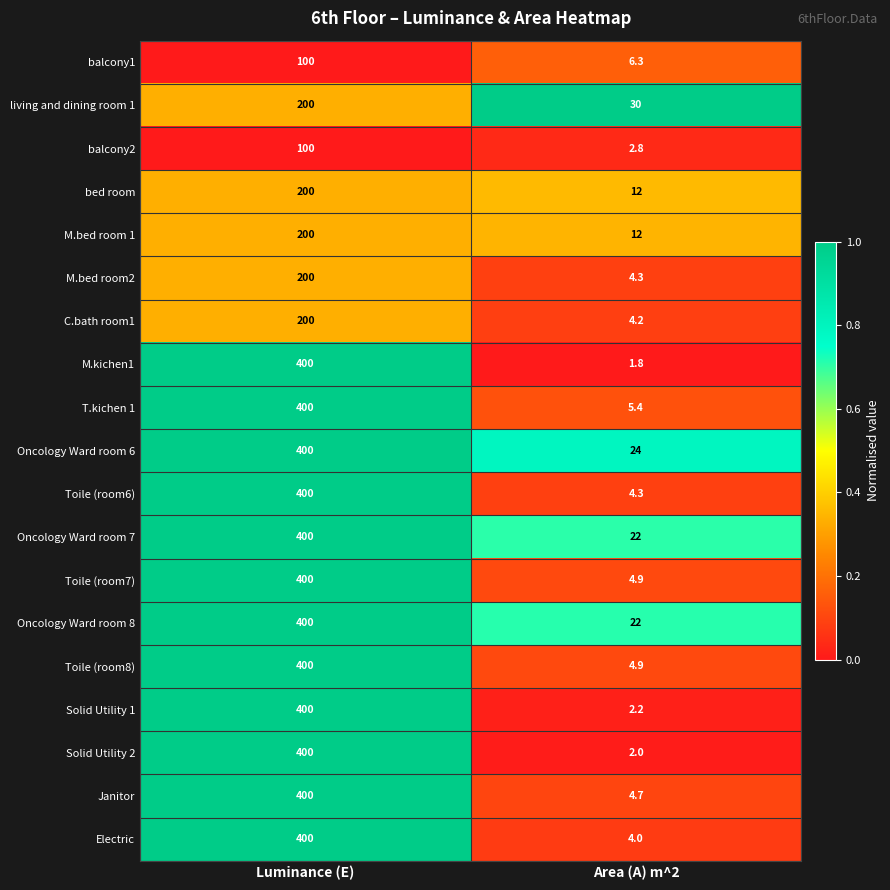

What is the greatest value displayed?

400.0